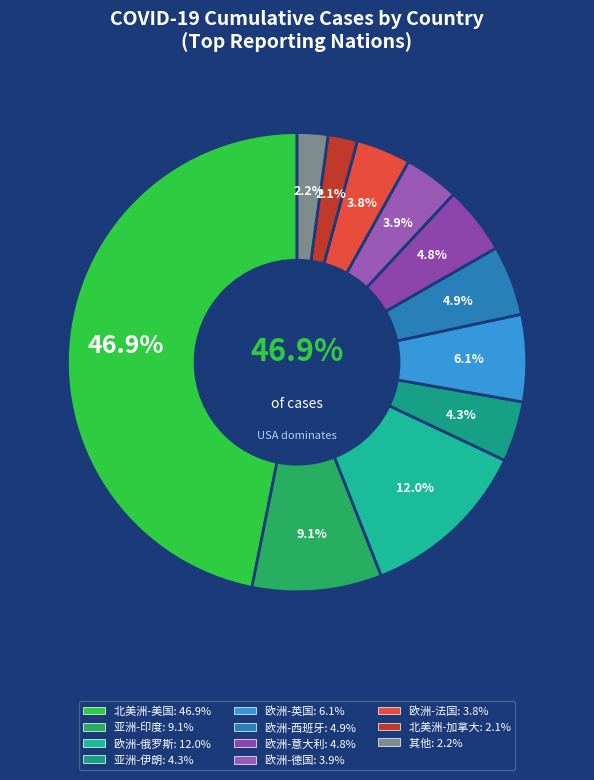

Which category has the biggest portion of the pie?

北美洲-美国